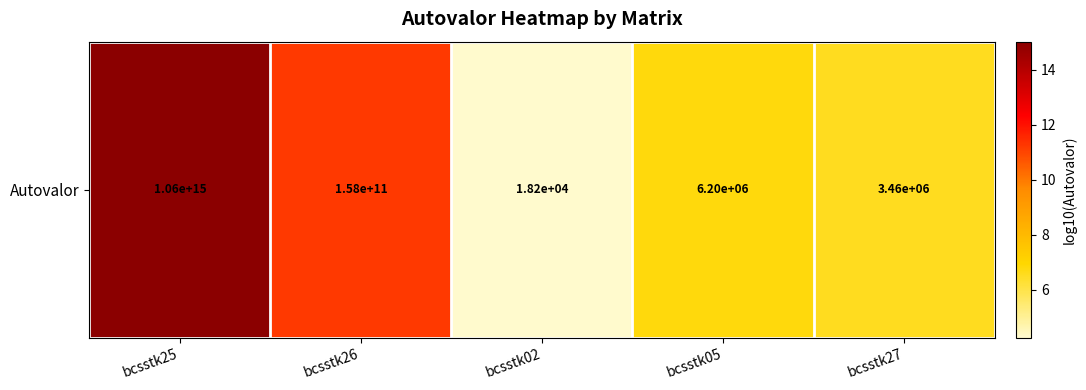

Approximately how many times larger is the value at bcsstk27 compared to bcsstk02?

1.5